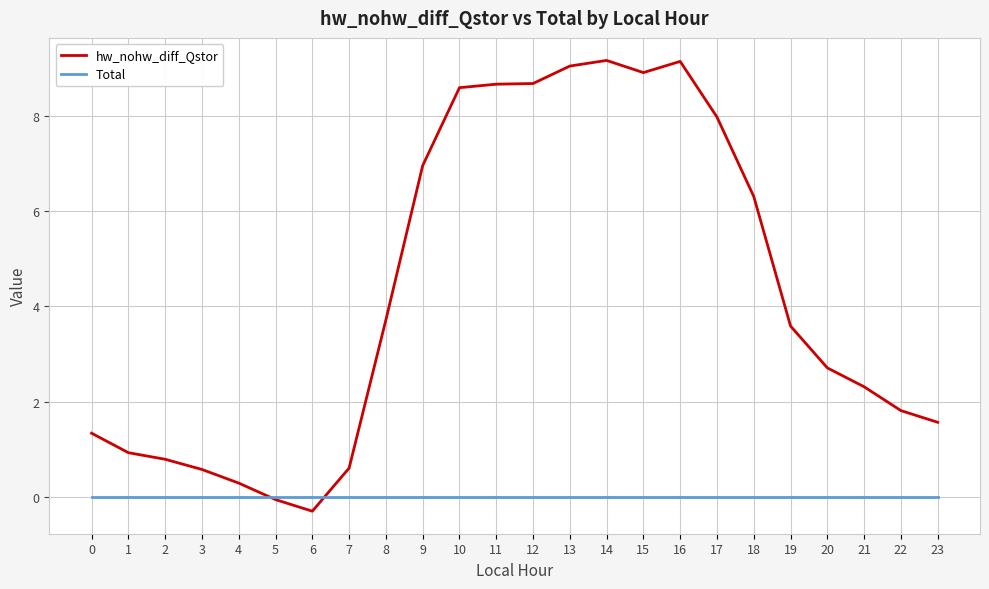

How many lines are shown in the chart?

2